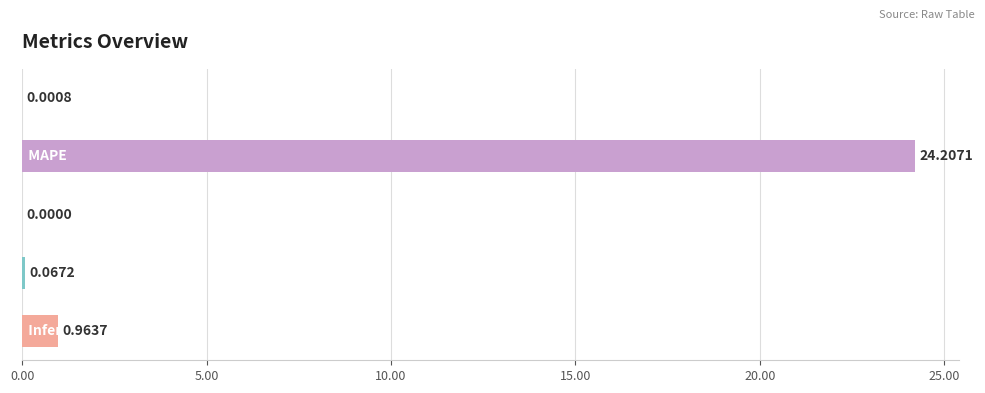

What is the sum of all values?

25.2